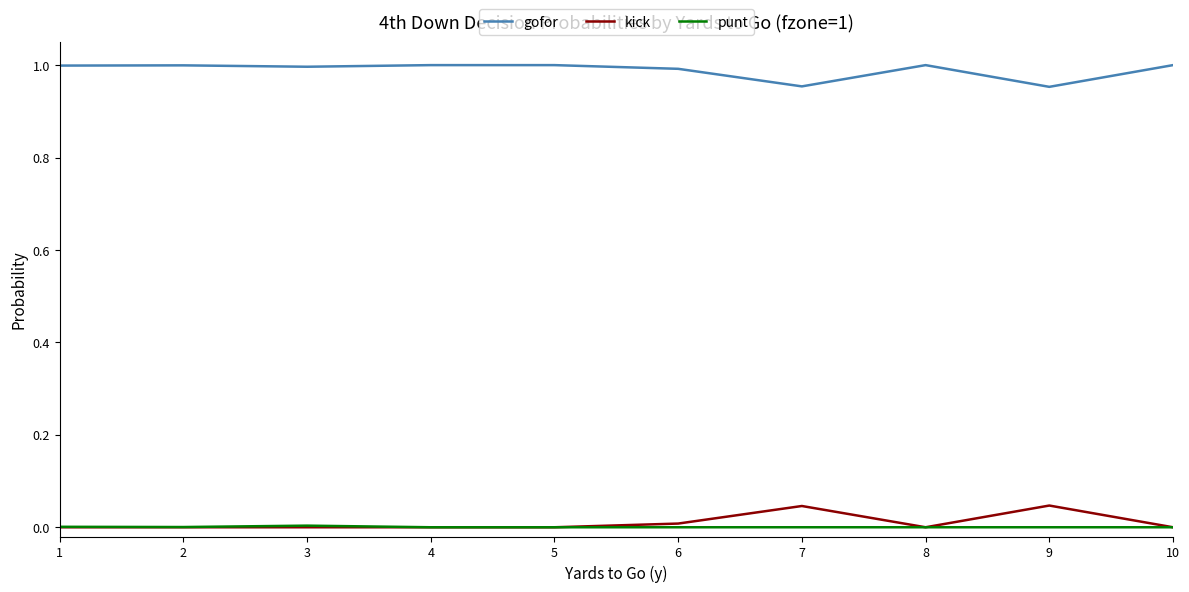

Is it true that gofor equals 1.0 at 1?

True